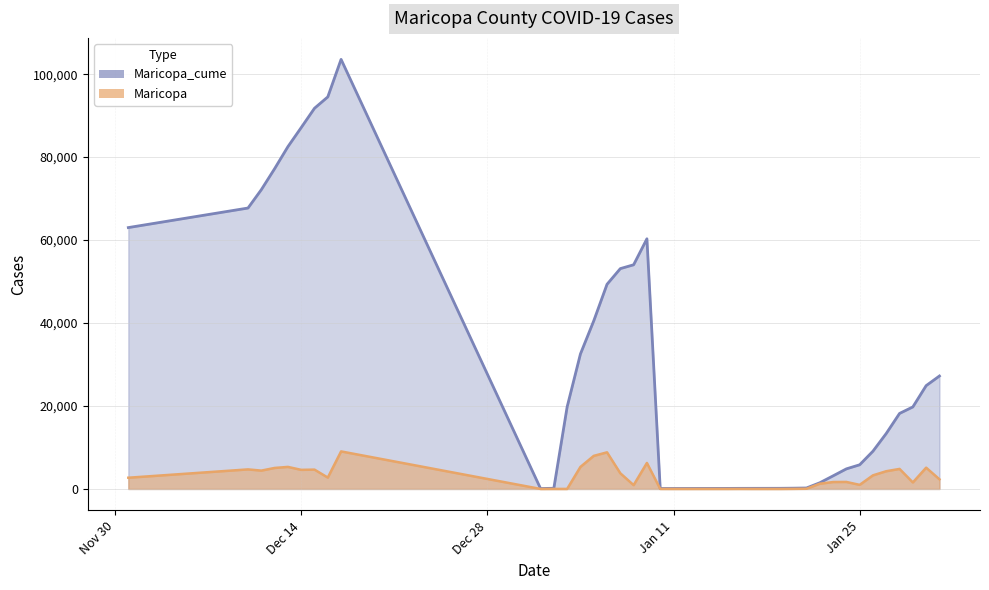

Rank the series by their average value, from highest to lowest.

Maricopa_cume, Maricopa